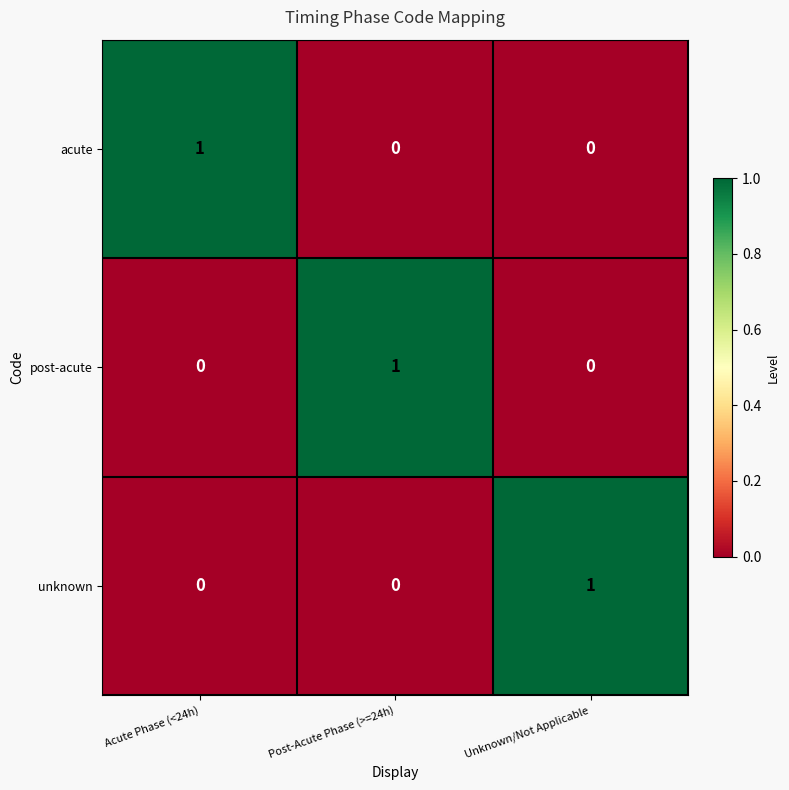

What is the spread (max minus min) of values at Post-Acute Phase (>=24h)?

1